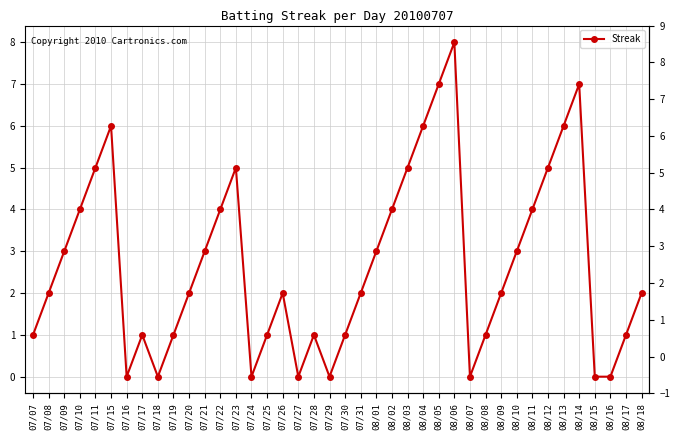

What is the difference between the second highest and minimum values?

7